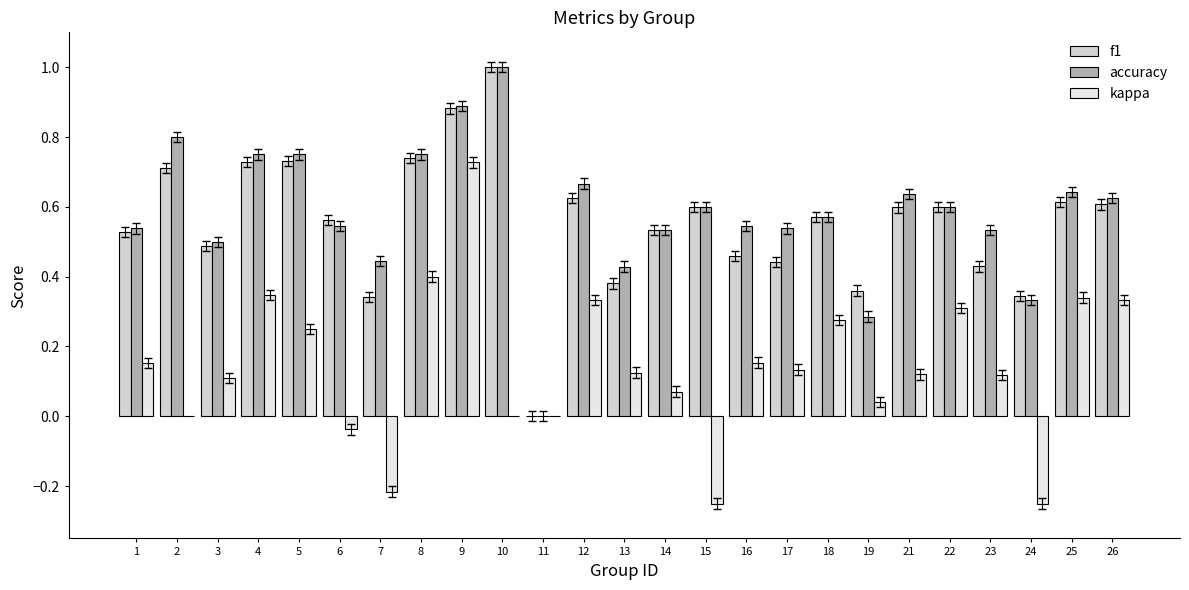

Which has a higher value, 24 or 2?

2